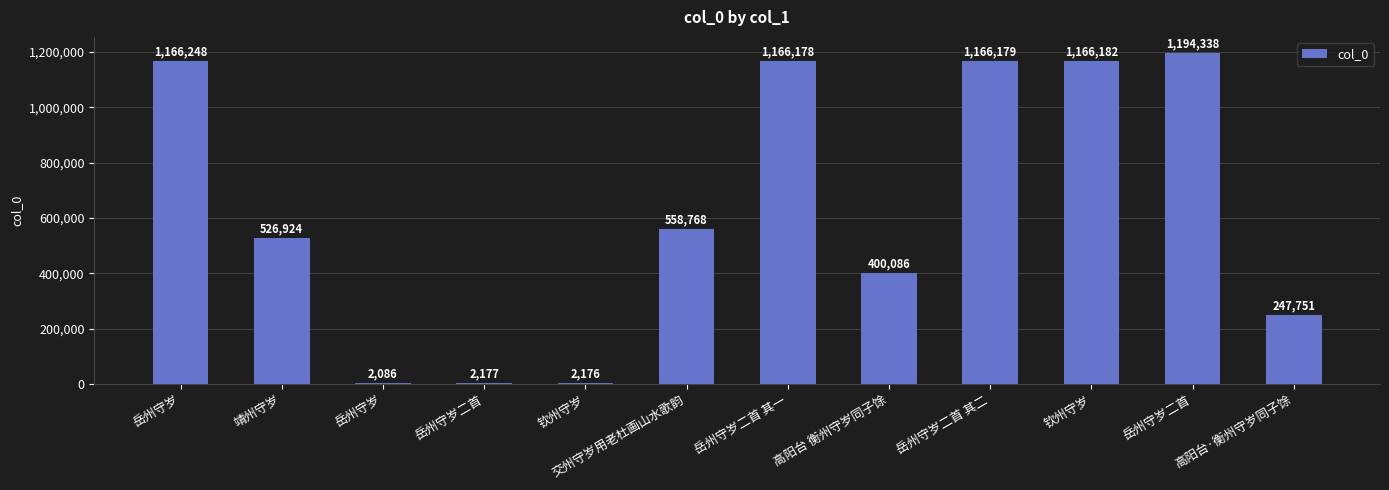

Reading left to right, list all the values displayed in this chart.

岳州守岁=1166248	靖州守岁=526924	岳州守岁=2086	岳州守岁二首=2177	钦州守岁=2176	交州守岁用老杜画山水歌韵=558768	岳州守岁二首 其一=1166178	高阳台 衡州守岁同子馀=400086	岳州守岁二首 其二=1166179	钦州守岁=1166182	岳州守岁二首=1194338	高阳台·衡州守岁同子馀=247751